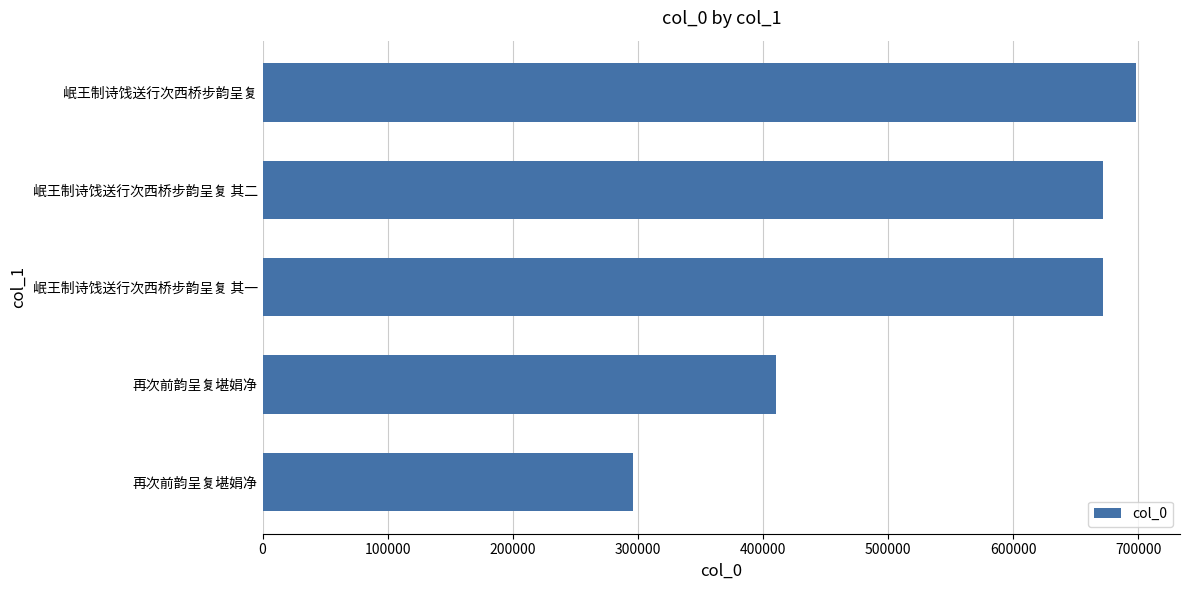

What is the smallest value displayed?

296477